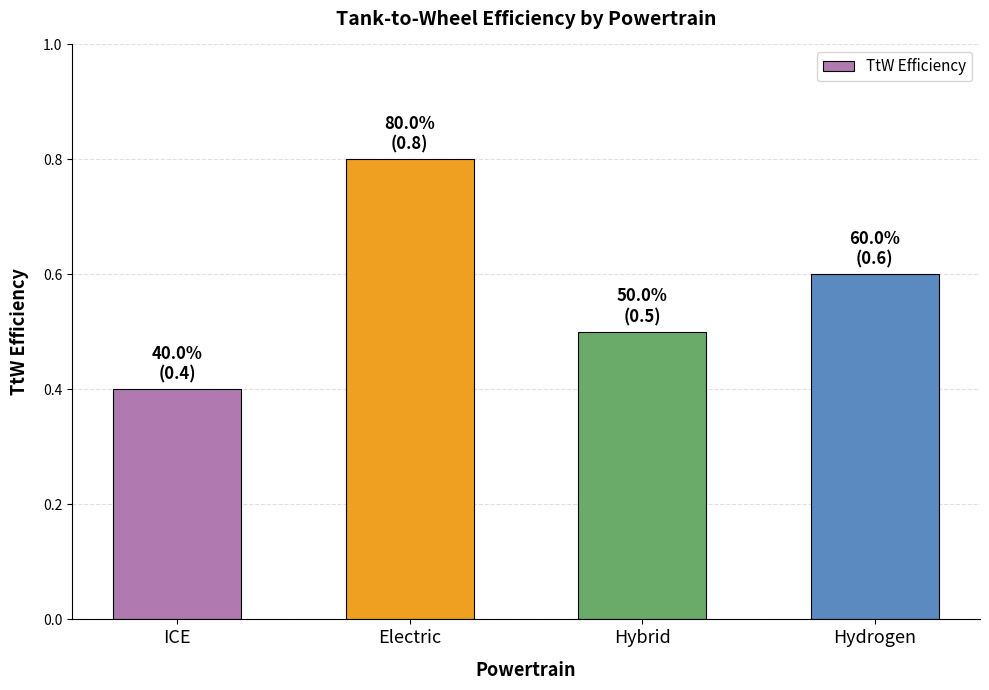

What is the maximum value shown in the chart?

0.8